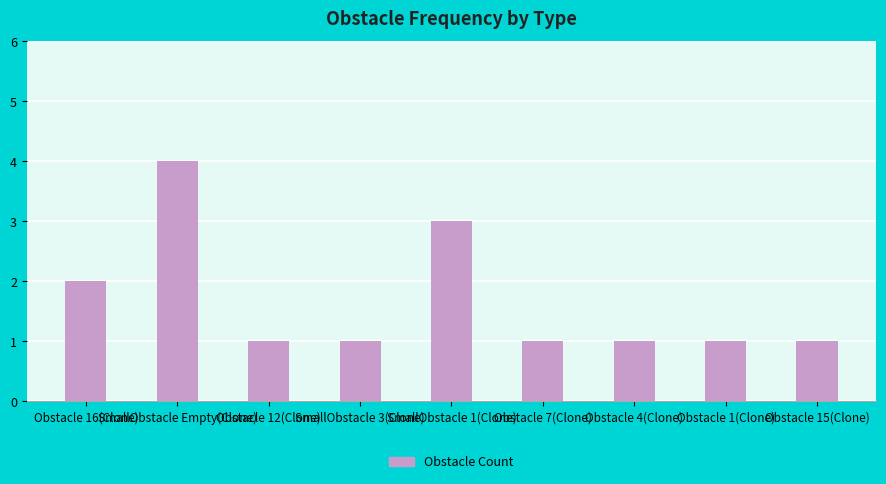

What is the value of the 6th bar from the left?

1